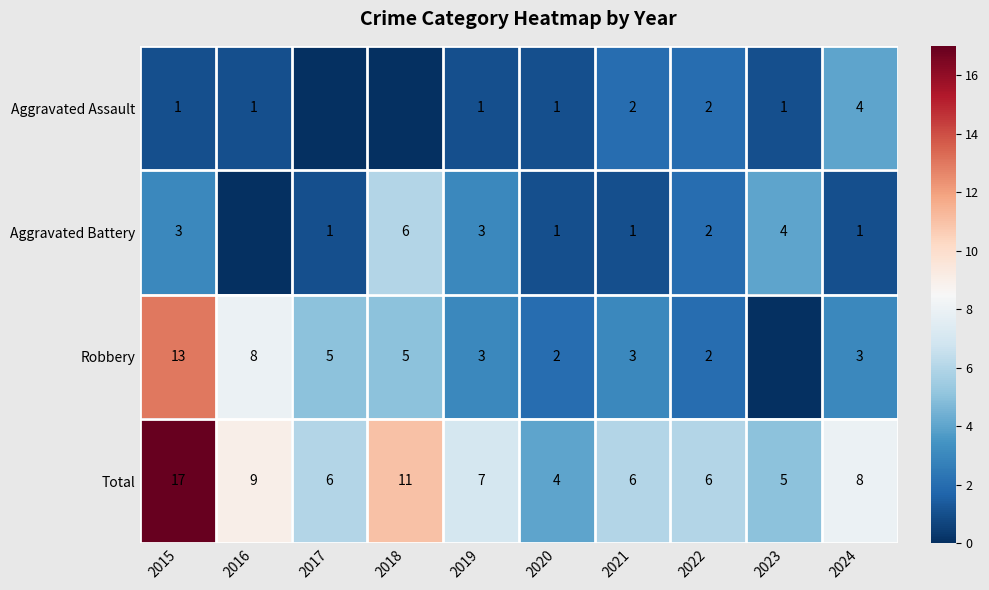

At which label does Total reach its peak?

2015